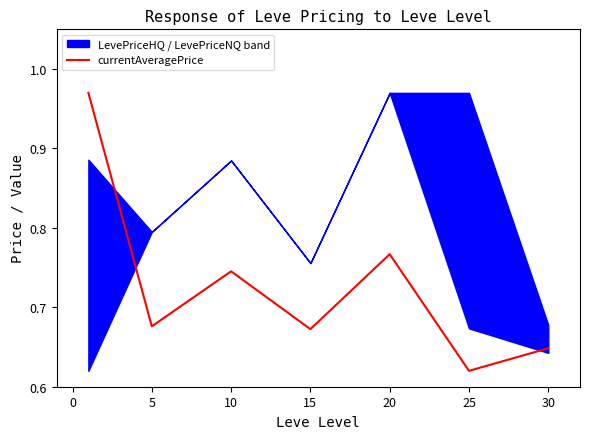

True or false: there are more than 0 points higher than both neighbors.

True